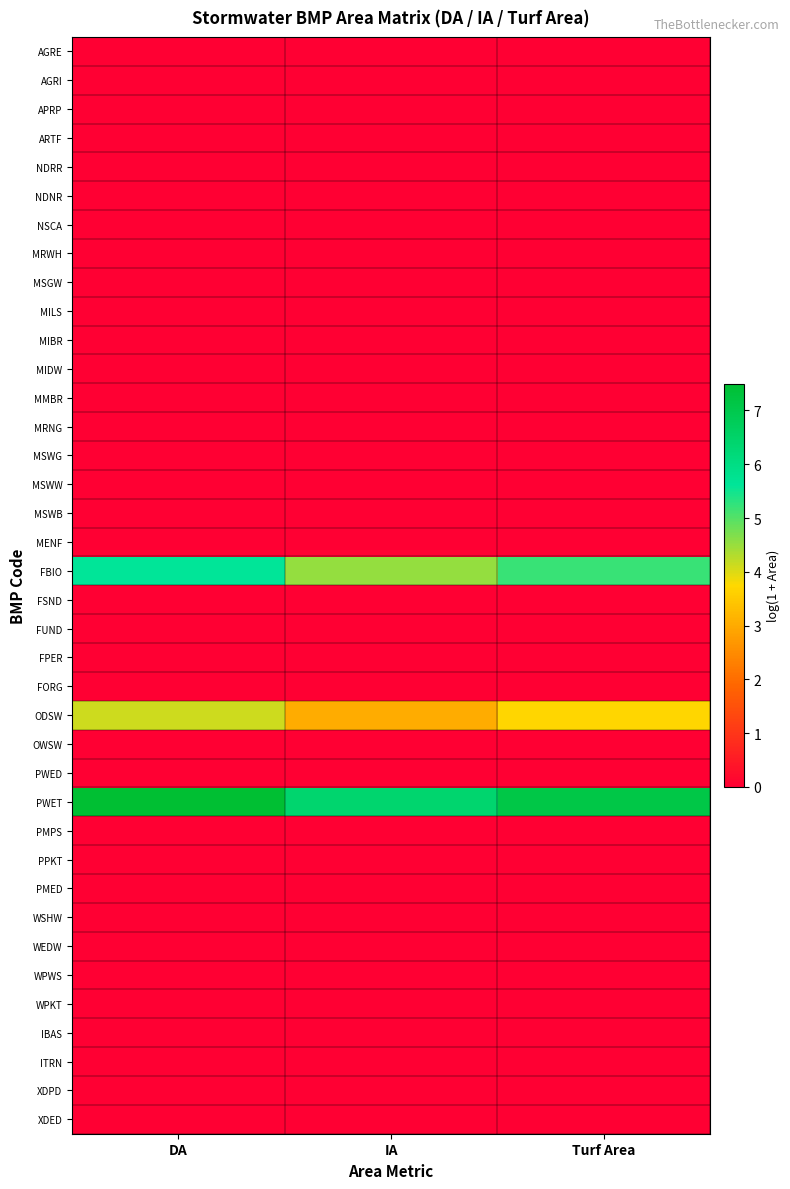

Reading right to left, list all the values displayed in this chart.

AGRE: Turf Area=0.0	IA=0.0	DA=0.0
AGRI: Turf Area=0.0	IA=0.0	DA=0.0
APRP: Turf Area=0.0	IA=0.0	DA=0.0
ARTF: Turf Area=0.0	IA=0.0	DA=0.0
NDRR: Turf Area=0.0	IA=0.0	DA=0.0
NDNR: Turf Area=0.0	IA=0.0	DA=0.0
NSCA: Turf Area=0.0	IA=0.0	DA=0.0
MRWH: Turf Area=0.0	IA=0.0	DA=0.0
MSGW: Turf Area=0.0	IA=0.0	DA=0.0
MILS: Turf Area=0.0	IA=0.0	DA=0.0
MIBR: Turf Area=0.0	IA=0.0	DA=0.0
MIDW: Turf Area=0.0	IA=0.0	DA=0.0
MMBR: Turf Area=0.0	IA=0.0	DA=0.0
MRNG: Turf Area=0.0	IA=0.0	DA=0.0
MSWG: Turf Area=0.0	IA=0.0	DA=0.0
MSWW: Turf Area=0.0	IA=0.0	DA=0.0
MSWB: Turf Area=0.0	IA=0.0	DA=0.0
MENF: Turf Area=0.0	IA=0.0	DA=0.0
FBIO: Turf Area=5.2	IA=4.5	DA=5.6
FSND: Turf Area=0.0	IA=0.0	DA=0.0
FUND: Turf Area=0.0	IA=0.0	DA=0.0
FPER: Turf Area=0.0	IA=0.0	DA=0.0
FORG: Turf Area=0.0	IA=0.0	DA=0.0
ODSW: Turf Area=3.7	IA=3.0	DA=4.1
OWSW: Turf Area=0.0	IA=0.0	DA=0.0
PWED: Turf Area=0.0	IA=0.0	DA=0.0
PWET: Turf Area=7.1	IA=6.4	DA=7.5
PMPS: Turf Area=0.0	IA=0.0	DA=0.0
PPKT: Turf Area=0.0	IA=0.0	DA=0.0
PMED: Turf Area=0.0	IA=0.0	DA=0.0
WSHW: Turf Area=0.0	IA=0.0	DA=0.0
WEDW: Turf Area=0.0	IA=0.0	DA=0.0
WPWS: Turf Area=0.0	IA=0.0	DA=0.0
WPKT: Turf Area=0.0	IA=0.0	DA=0.0
IBAS: Turf Area=0.0	IA=0.0	DA=0.0
ITRN: Turf Area=0.0	IA=0.0	DA=0.0
XDPD: Turf Area=0.0	IA=0.0	DA=0.0
XDED: Turf Area=0.0	IA=0.0	DA=0.0